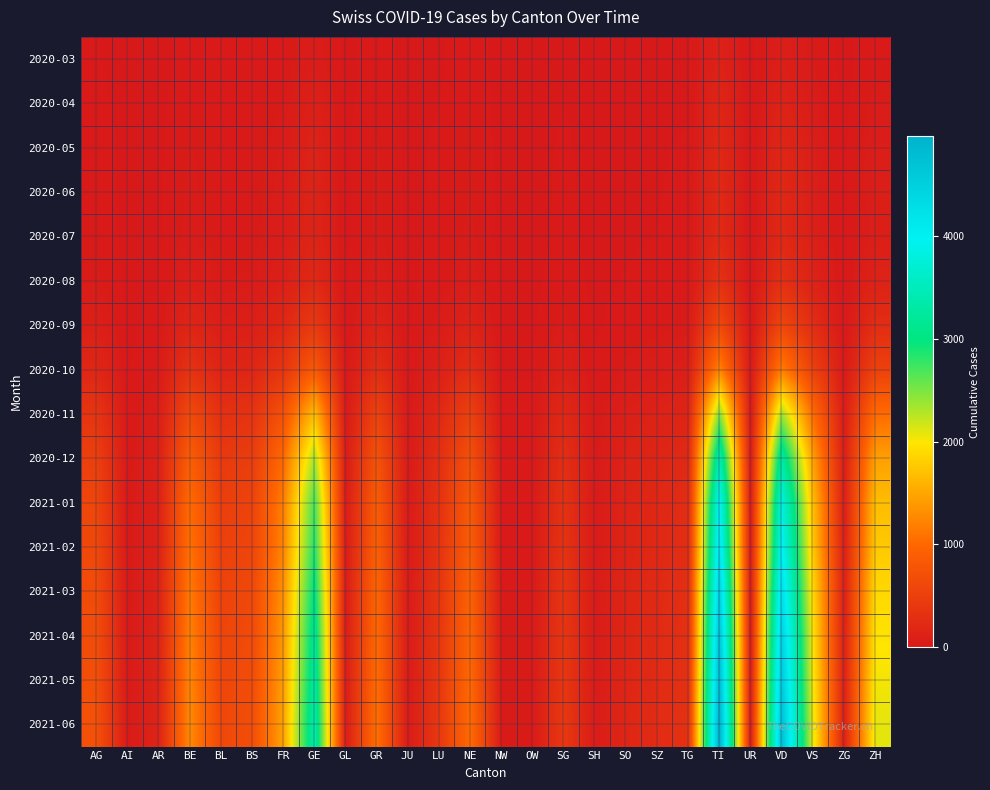

Which series has the largest range (max minus min)?

2021-06